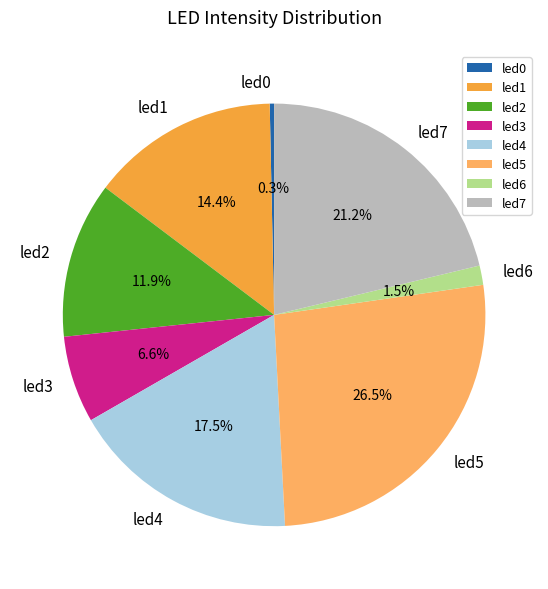

To the nearest percent, what is the combined percentage of led7 and led6?

23%